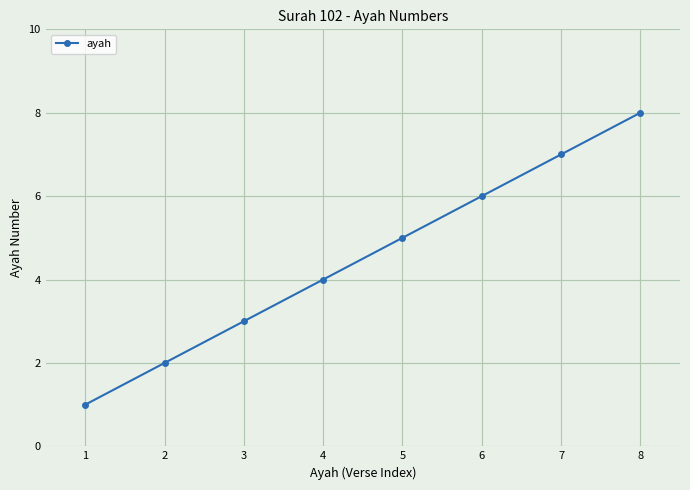

True or false: the data has more than 0 interior local peaks.

False